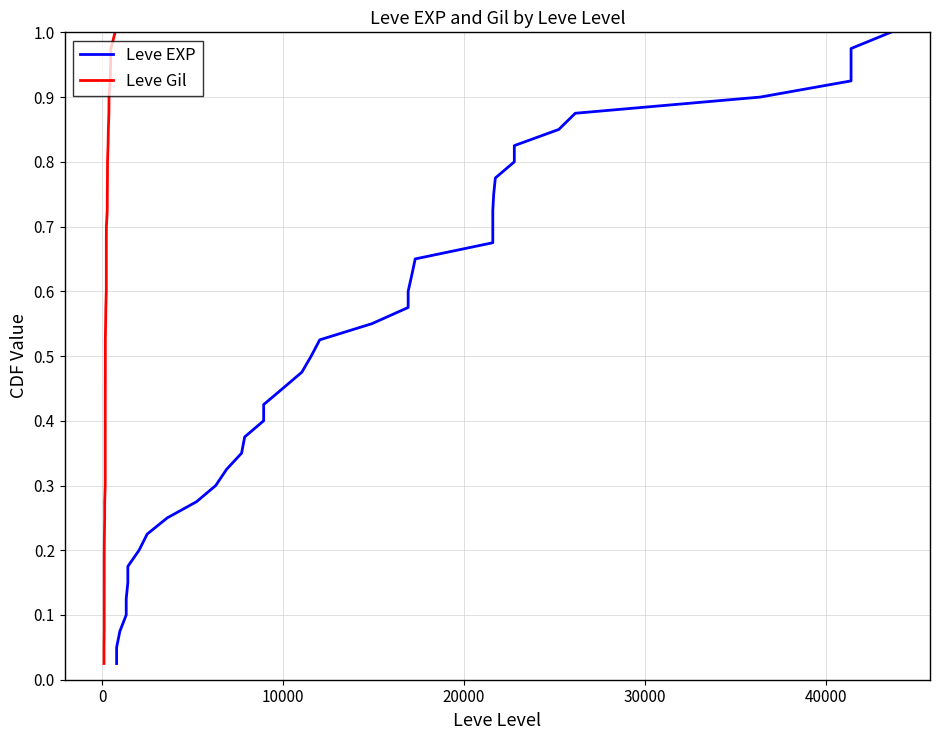

How many series are shown in this chart?

2